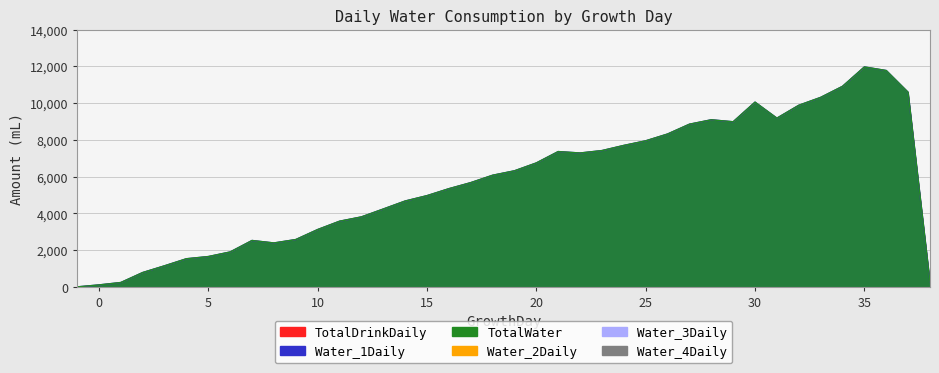

True or false: TotalDrinkDaily and Water_1Daily intersect in this chart.

False